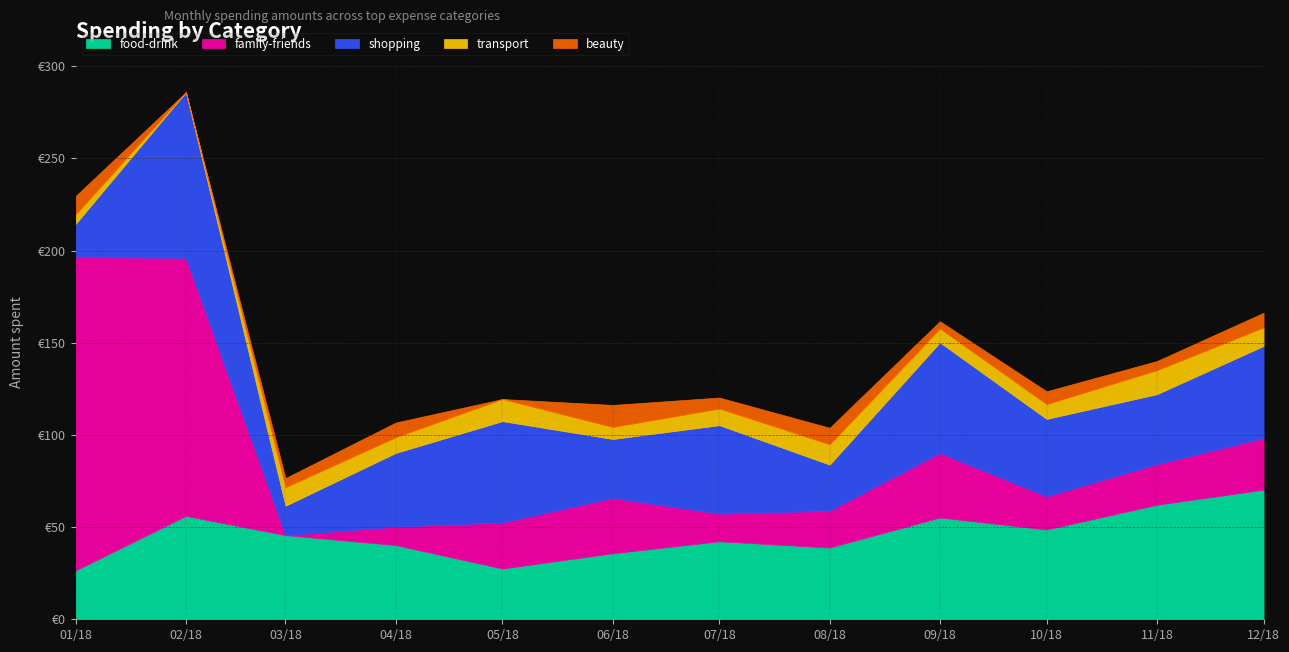

What are all the series names shown in the legend?

food-drink, family-friends, shopping, transport, beauty